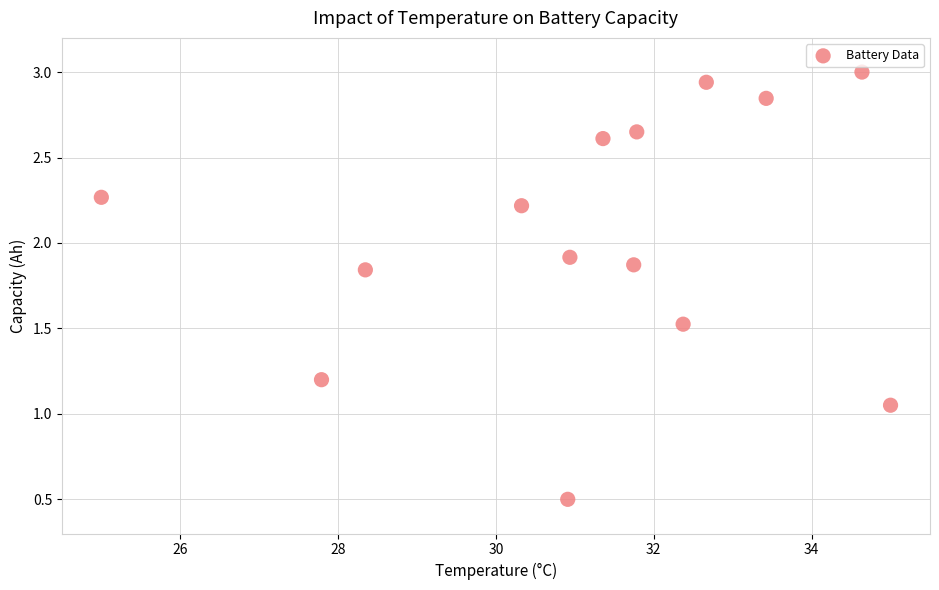

What is the range of Y values (max minus min)?

2.5